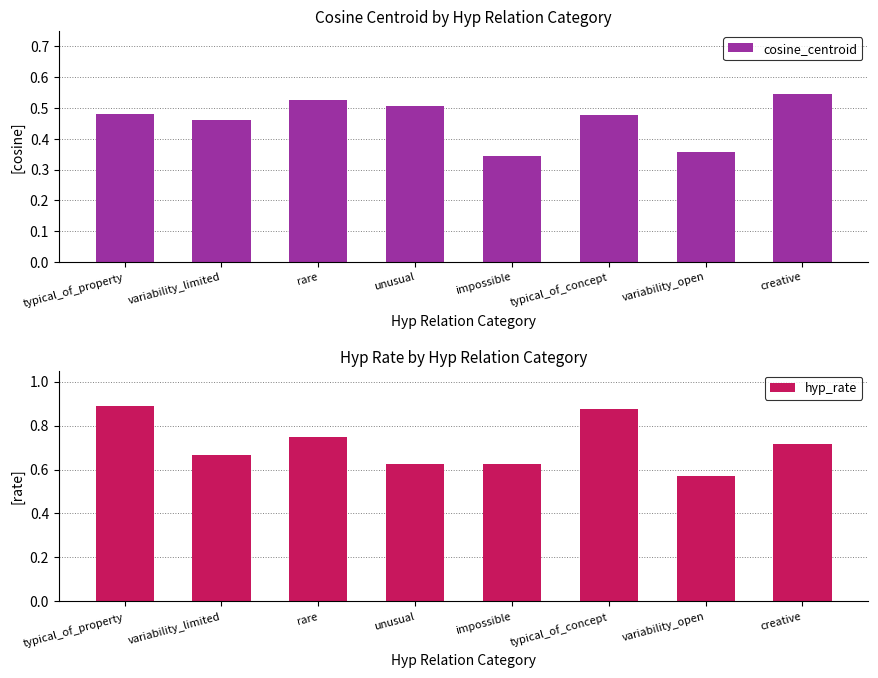

Rank the series by their maximum value, from lowest to highest.

cosine_centroid, hyp_rate